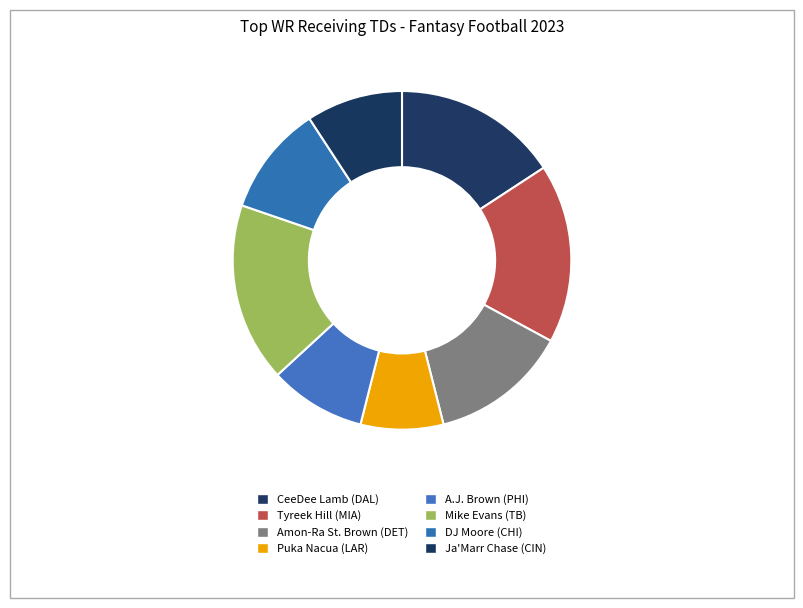

What is the smallest slice in the pie chart?

Puka Nacua (LAR)